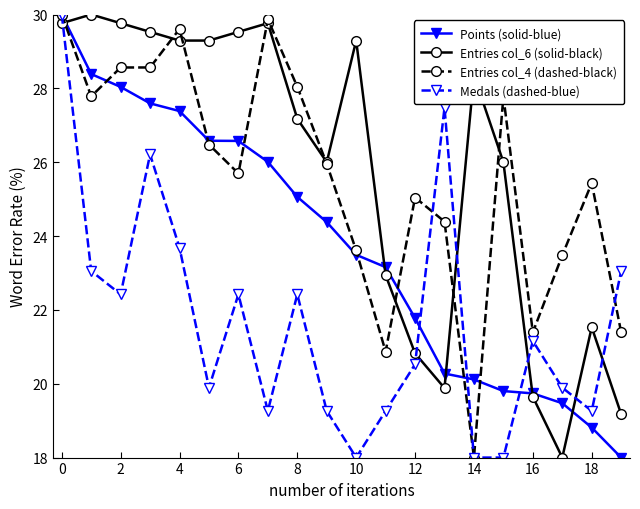

Which series has the largest total across all categories?

Entries col_6 (solid-black)